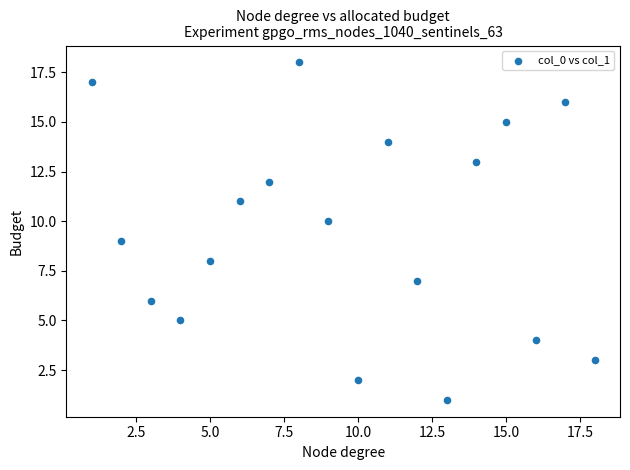

What is the range of Y values (max minus min)?

17